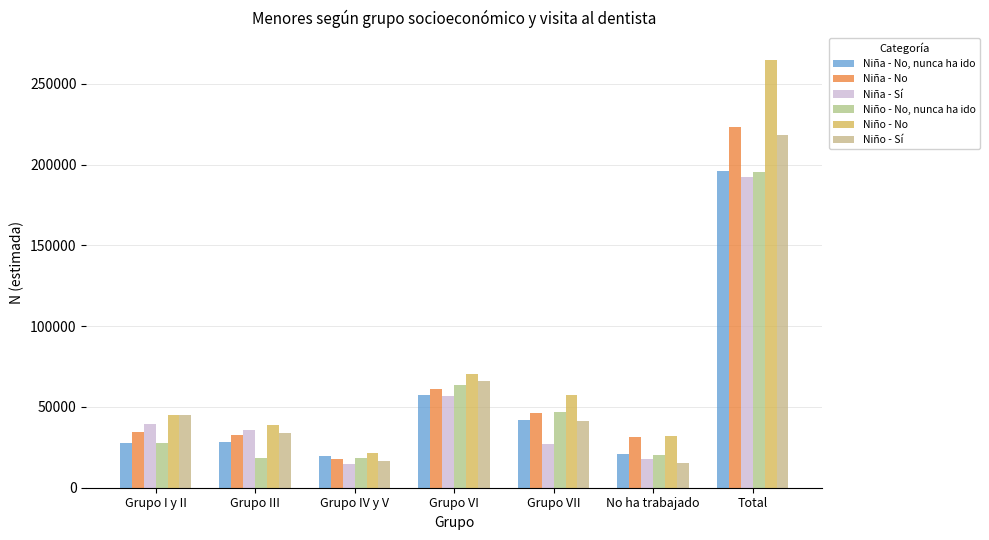

What is the difference between the Niña - No, nunca ha ido values at Total and No ha trabajado?

175225